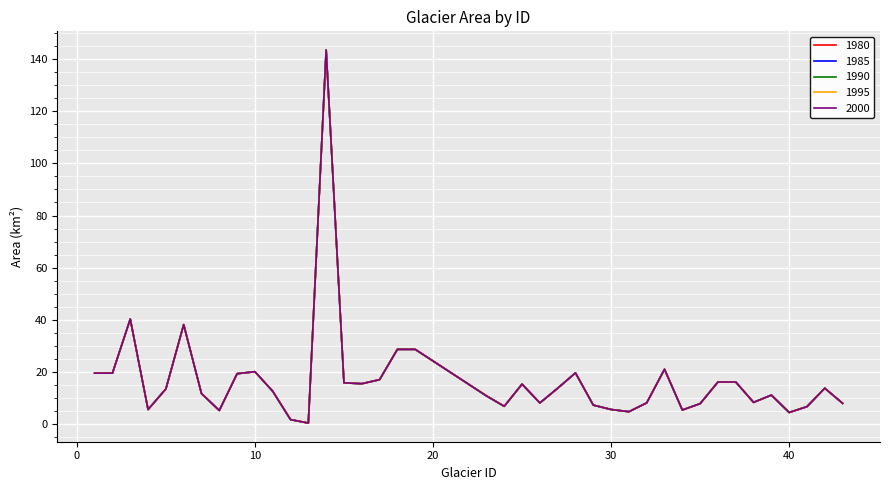

Is this an area chart (filled region under the line)?

No